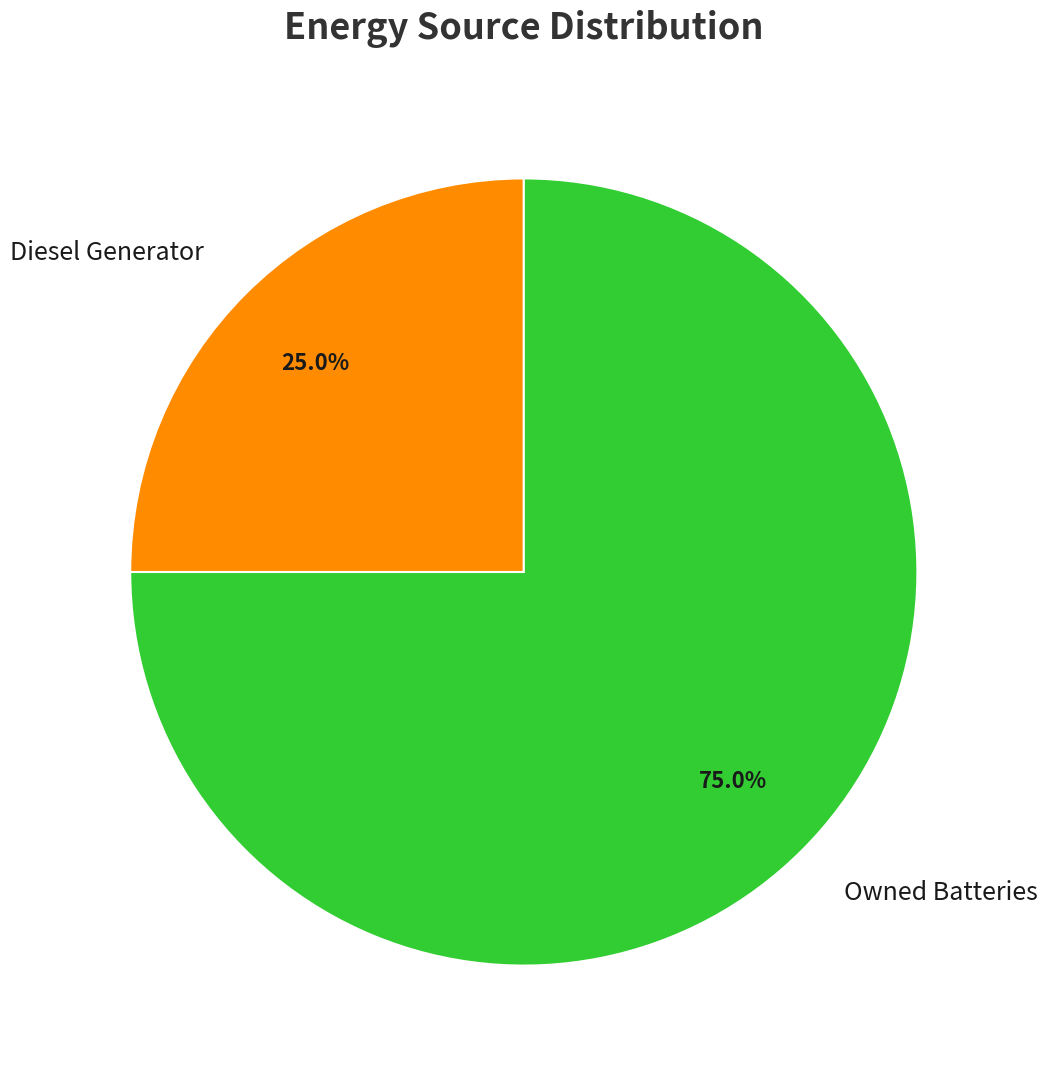

Is there any slice that represents more than half of the pie?

Yes